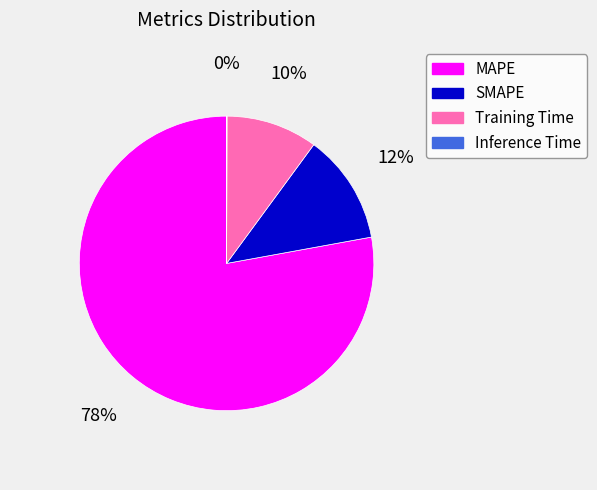

The MAPE slice represents 78% of the pie. True or false?

True